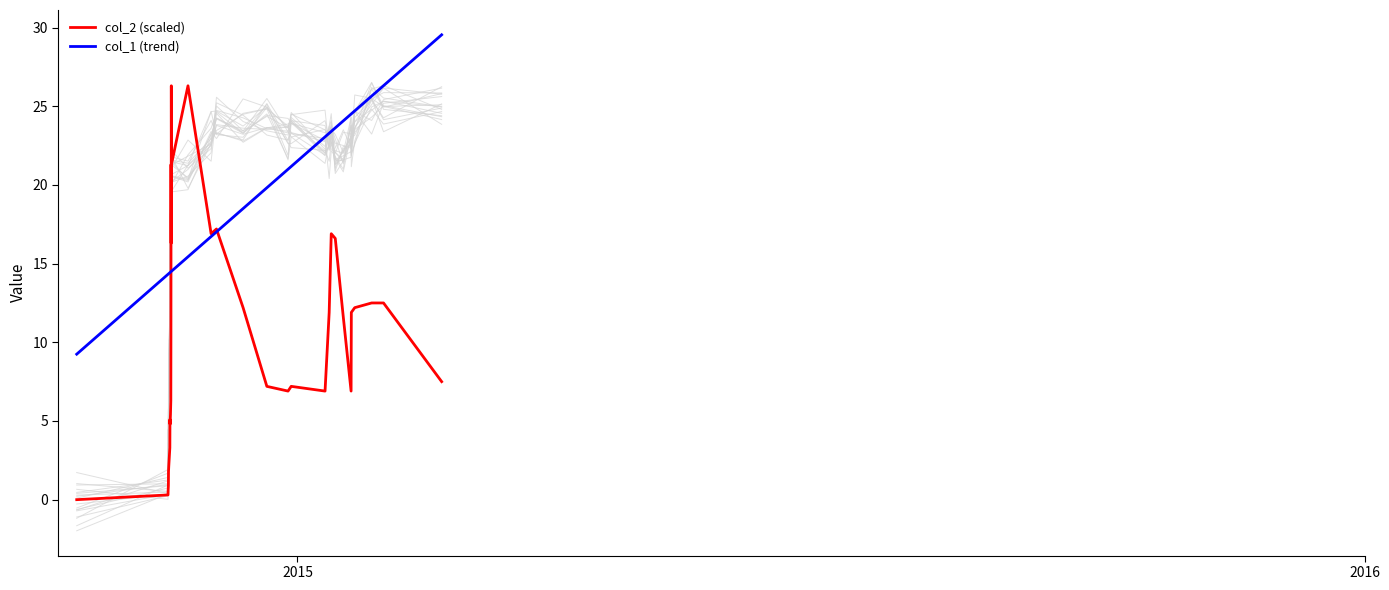

Which label corresponds to the smallest value in the chart?

2015